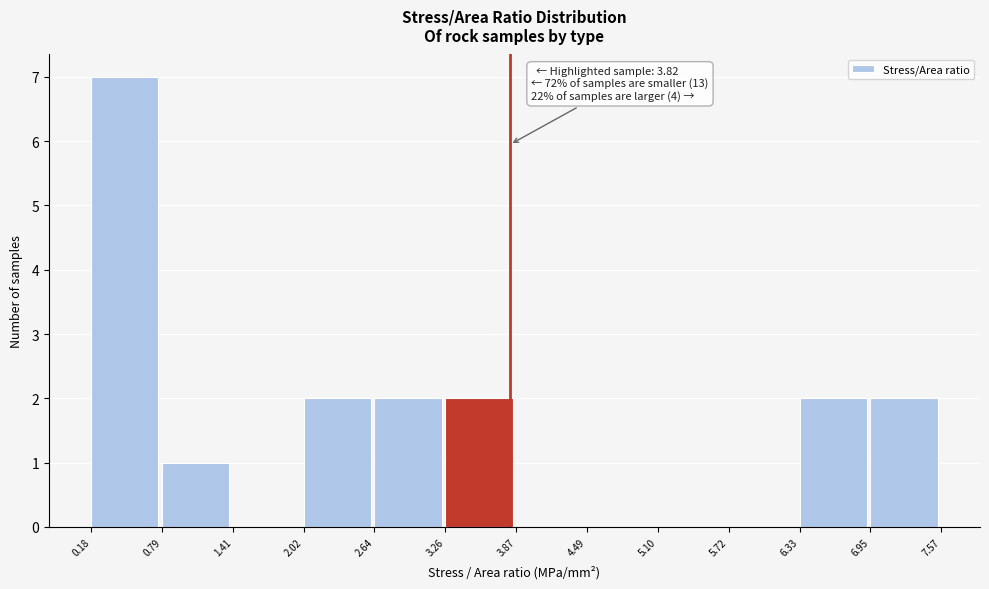

Over which range of the x-axis is the bar tallest?

0.18 to 0.79